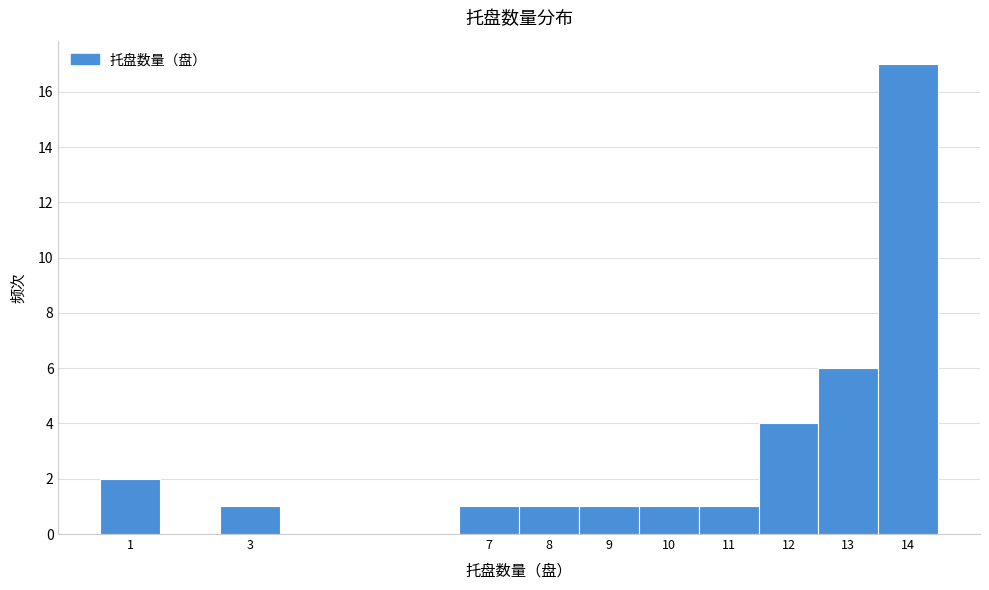

Which range on the x-axis has the tallest bar?

13.5 to 14.5